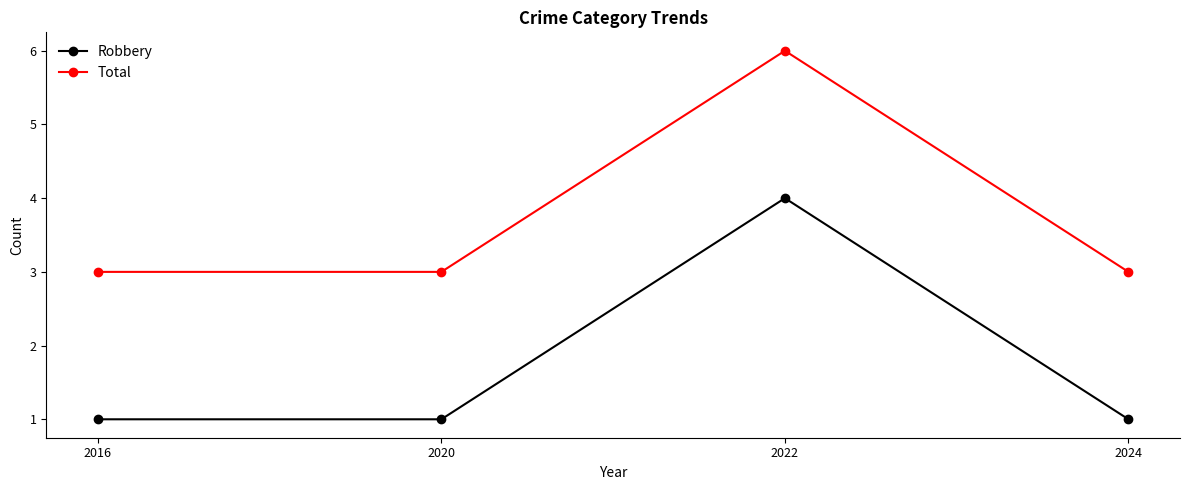

Reading left to right, list all the values displayed in this chart.

Robbery: 1	1	4	1
Total: 3	3	6	3